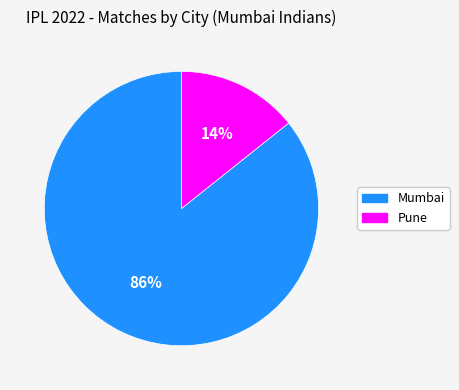

Which has a higher value, Mumbai or Pune?

Mumbai